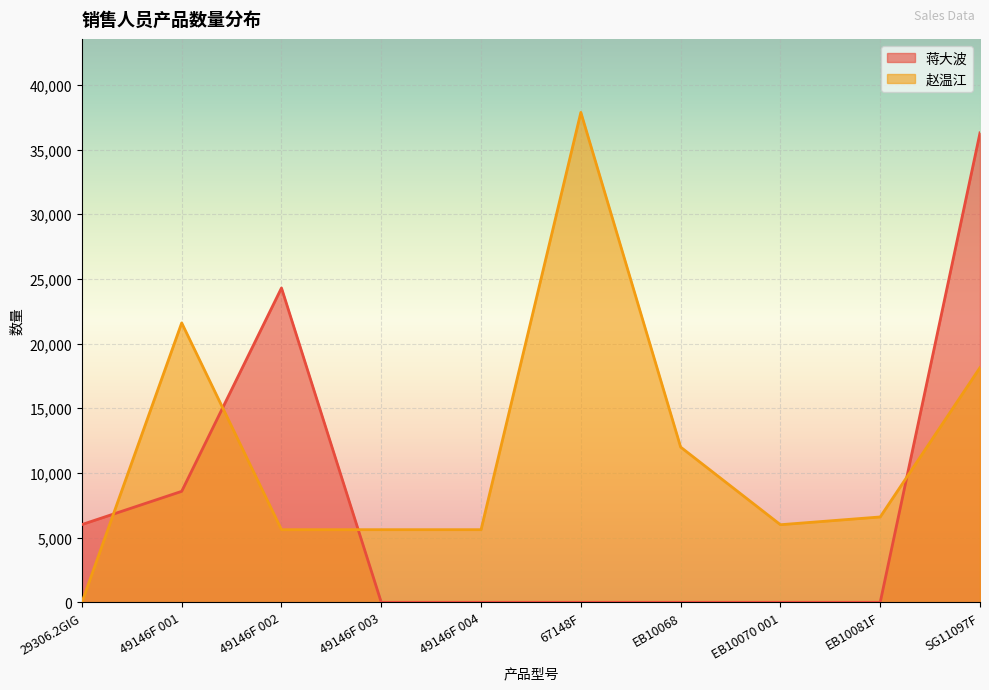

What is the highest value of the 蒋大波 series?

36288